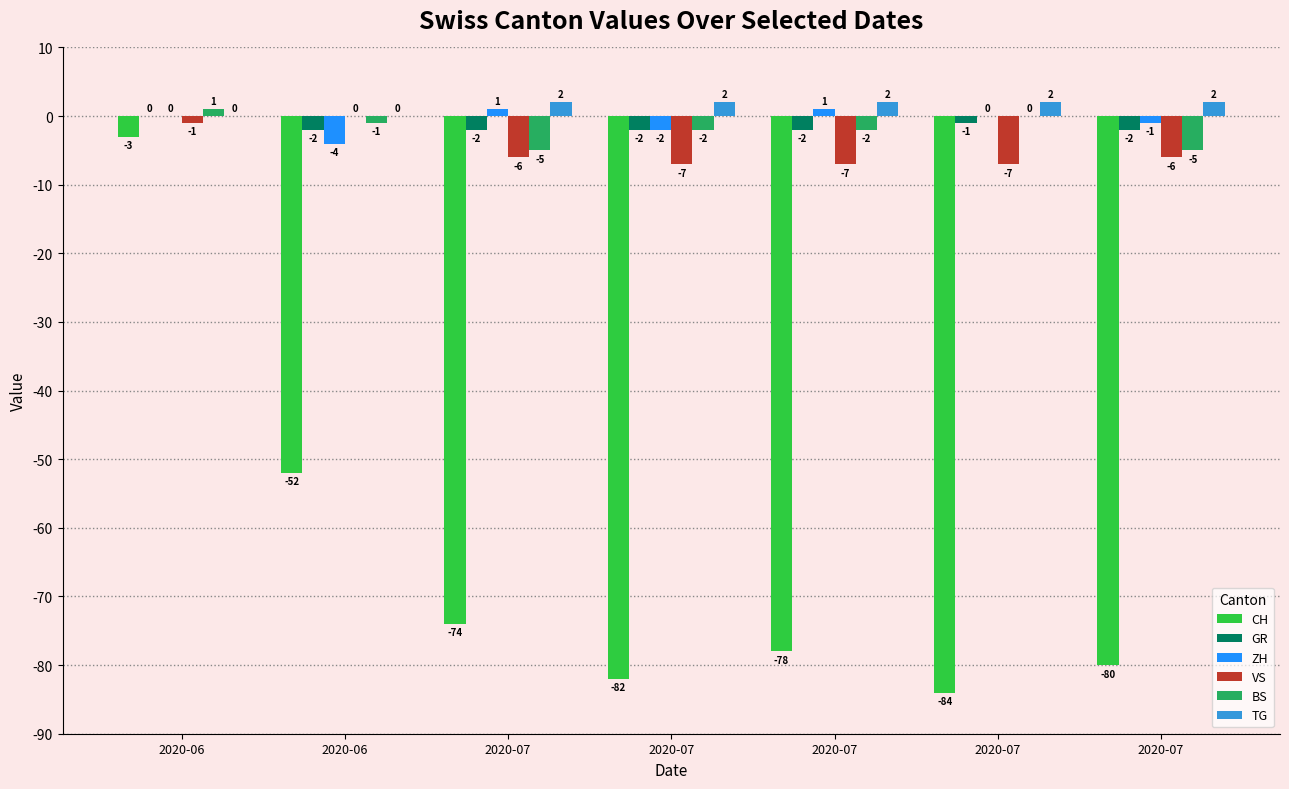

List the labels in order of CH value, largest first.

2020-06, 2020-06, 2020-07, 2020-07, 2020-07, 2020-07, 2020-07